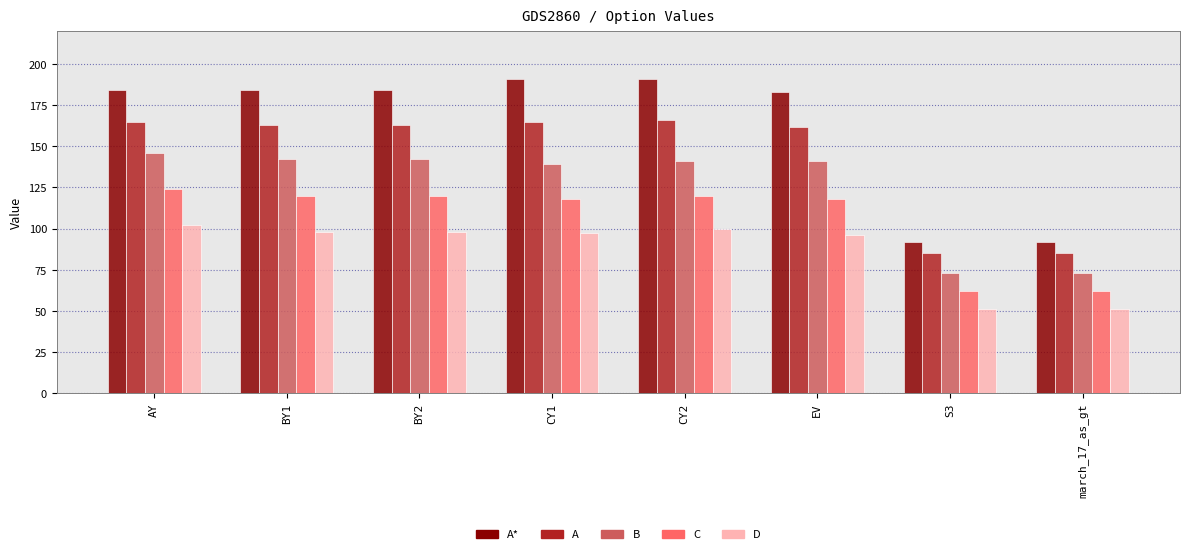

Which series has the largest total across all categories?

A*